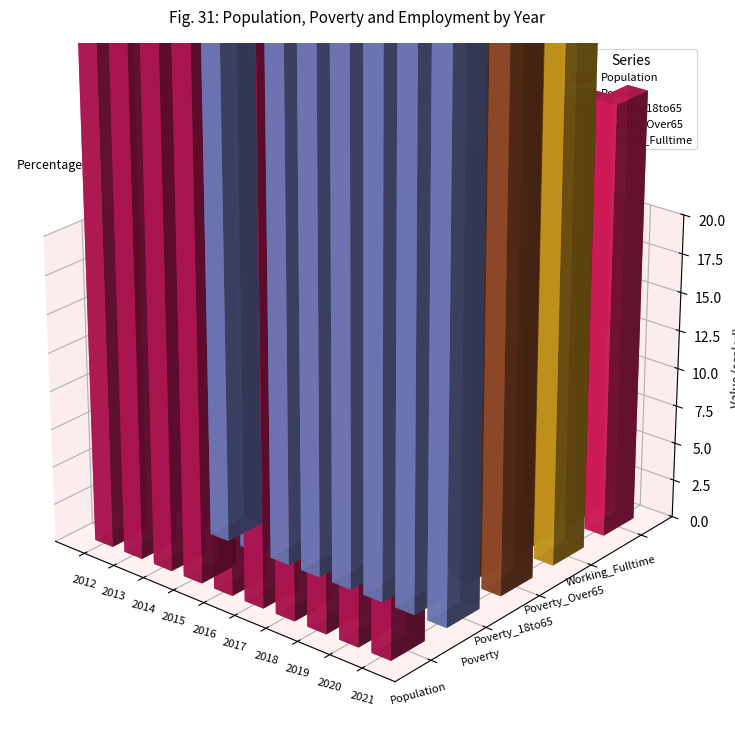

How many data points does each series have?

10